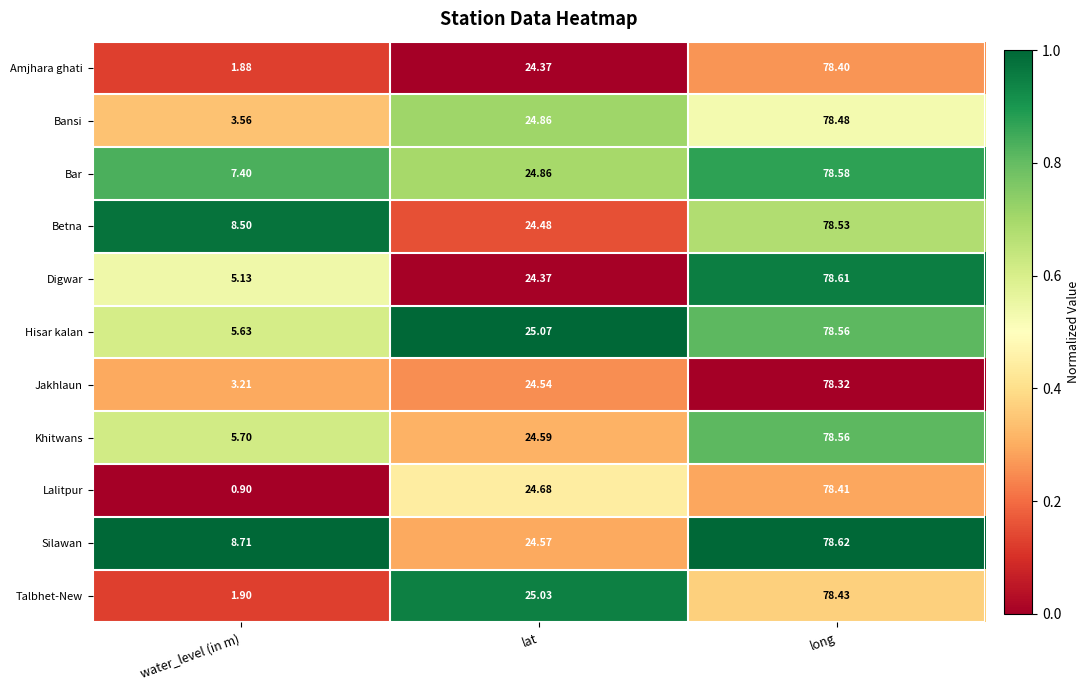

At which label does Jakhlaun reach its minimum?

water_level (in m)